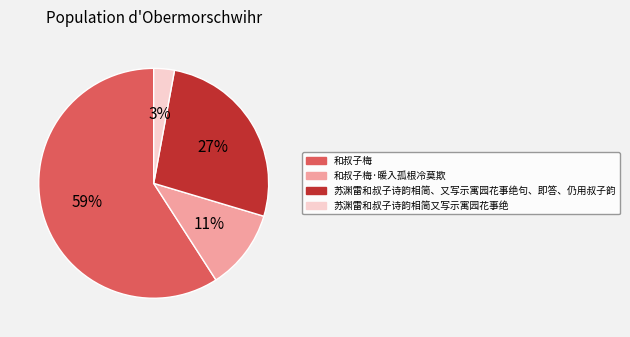

To the nearest percent, what is the difference between the largest and smallest slice percentages?

56%